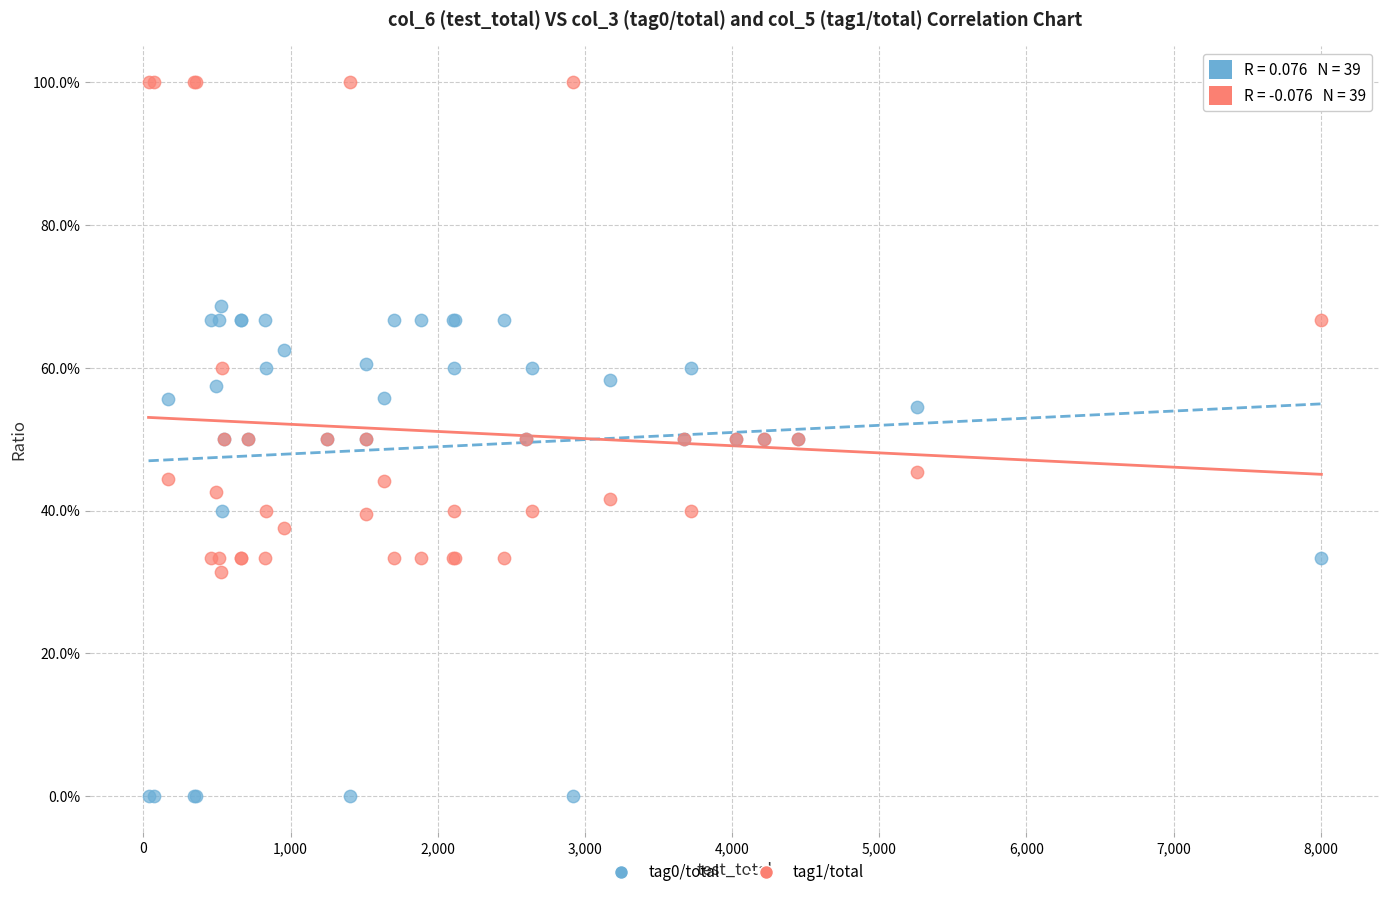

What are all the series names shown in the legend?

tag0/total, tag1/total